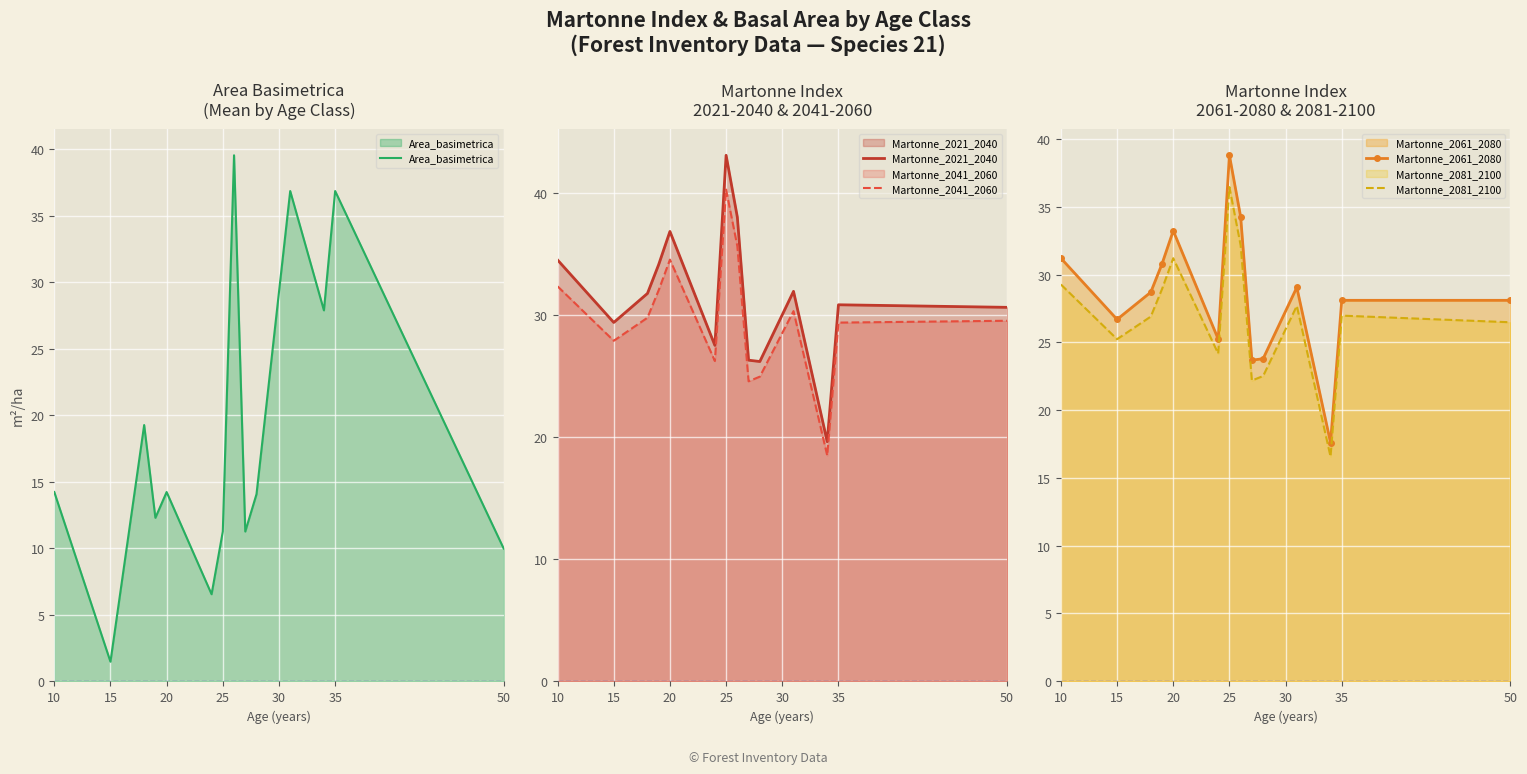

How many lines are shown in the chart?

5